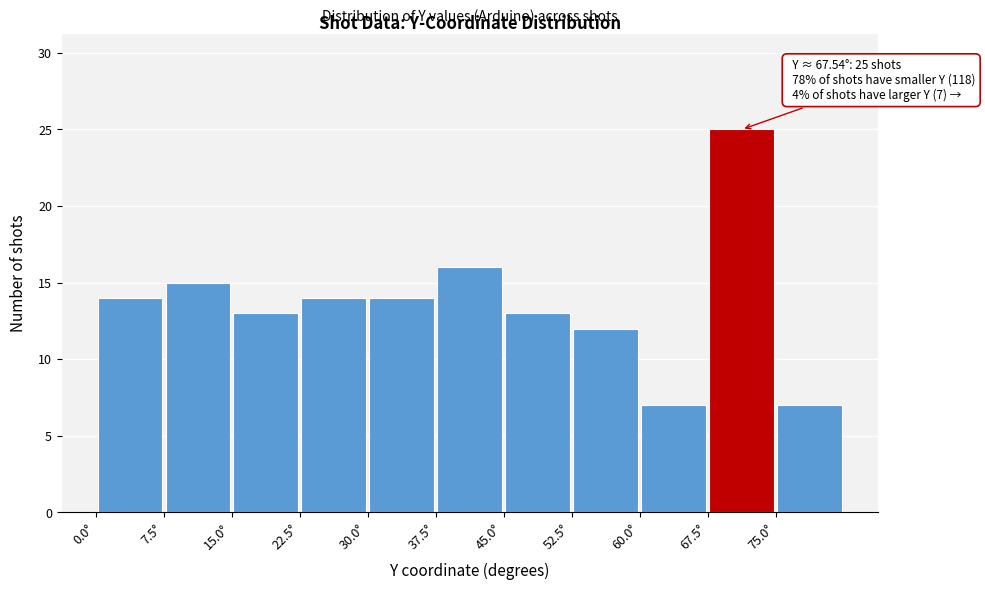

Which range on the x-axis has the tallest bar?

67.5 to 75.0